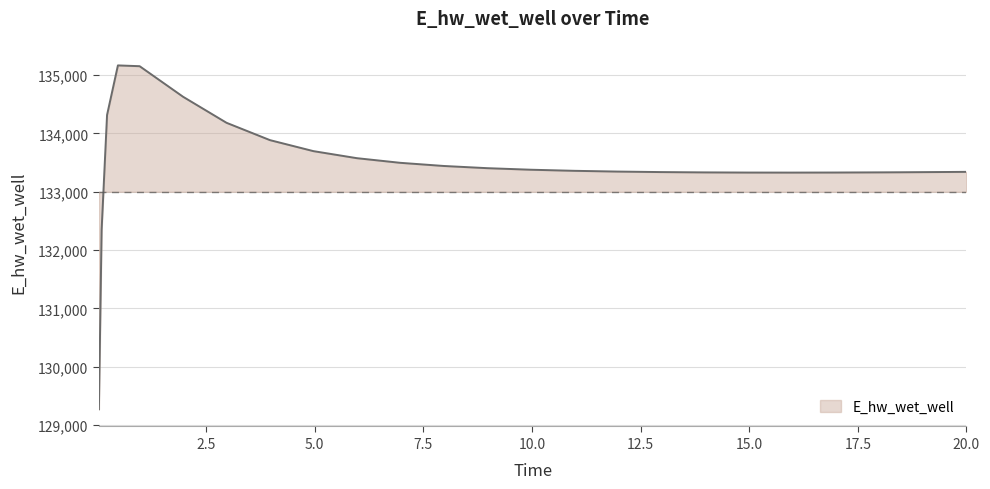

What is the maximum value shown in the chart?

135167.3